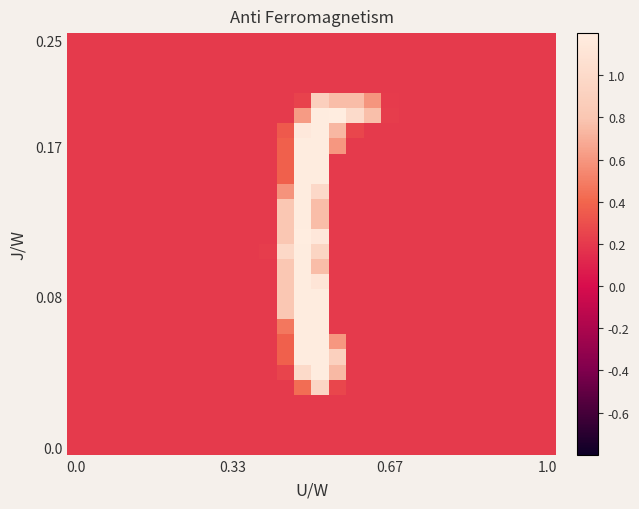

At how many categories does at least one series exceed 0?

8